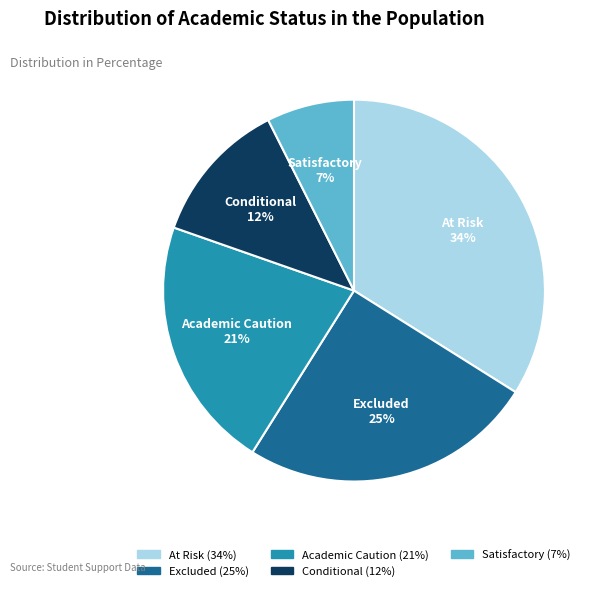

To the nearest percent, what portion does Satisfactory represent?

7%